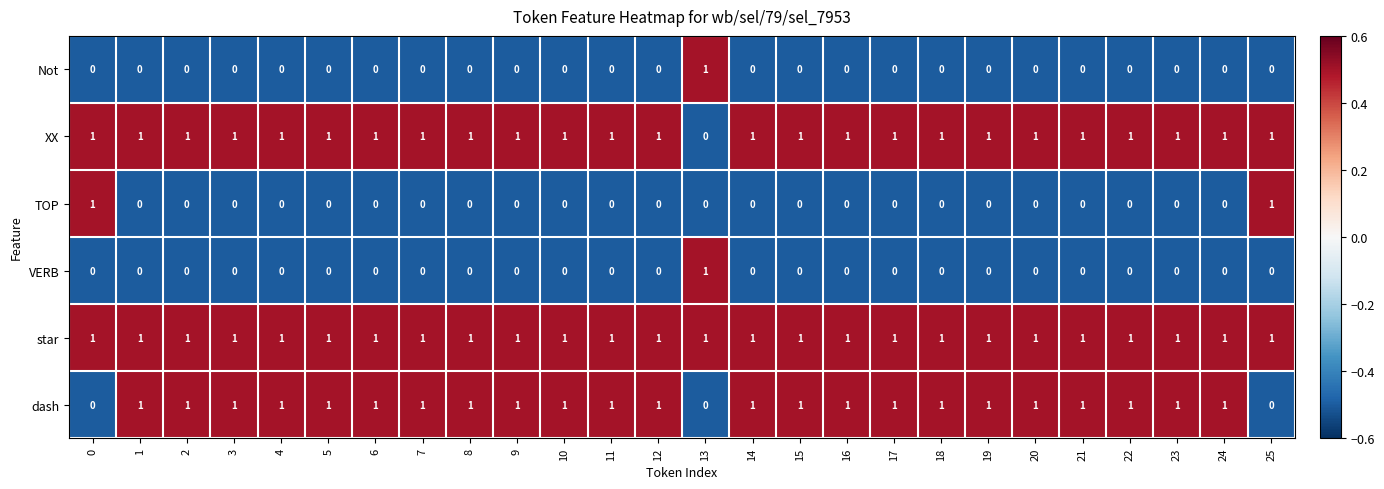

What is the sum of all XX values?

25